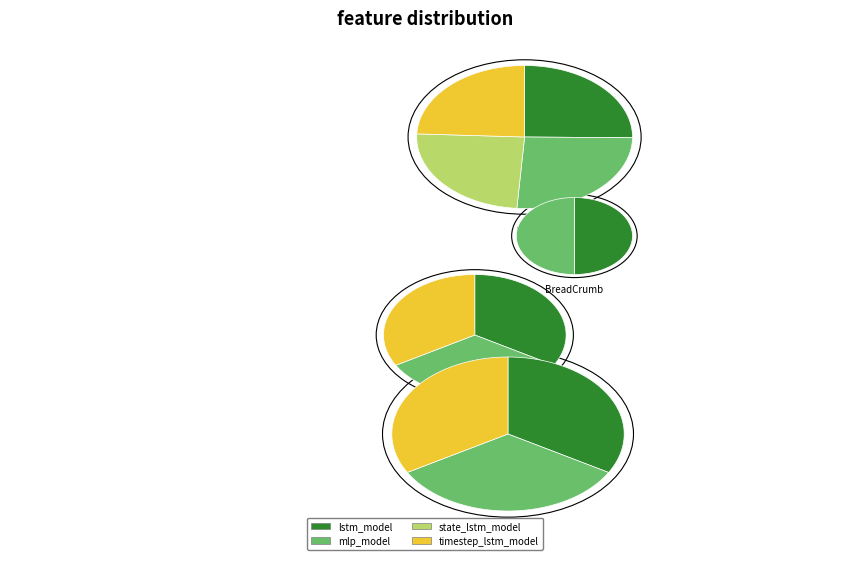

What percentage is the lstm_model slice, to the nearest percent?

25%